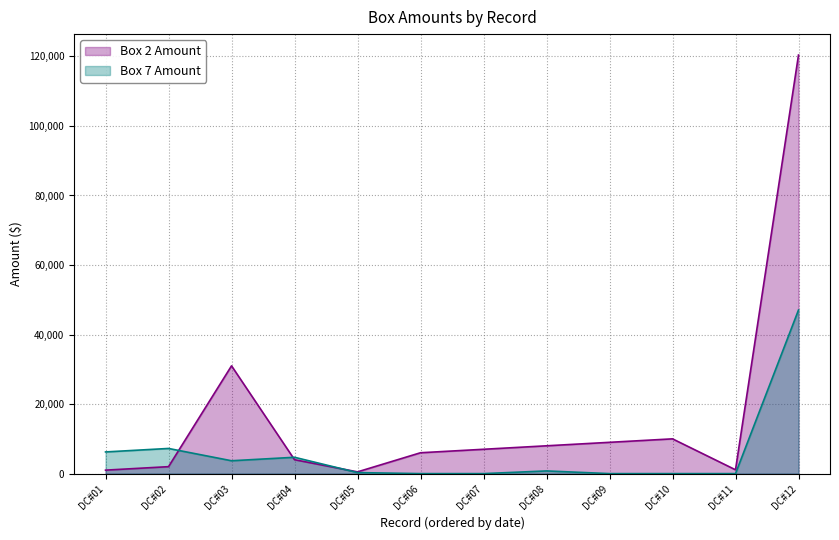

What is the sum of the Box 2 Amount values at DC#03 and DC#09?

40000.0